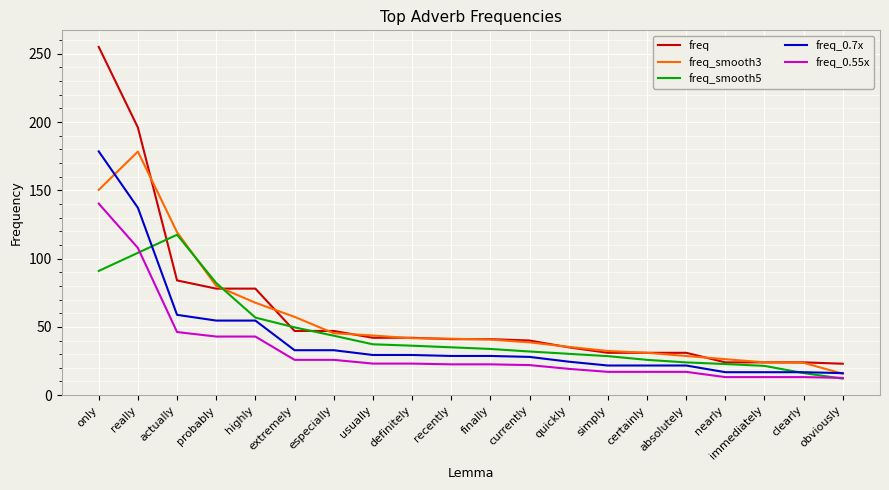

What position from the left is recently?

10